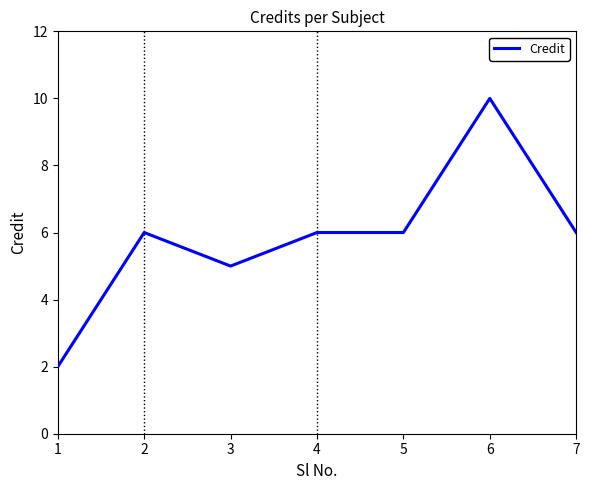

Reading left to right, extract all data points from this chart.

2	6	5	6	6	10	6